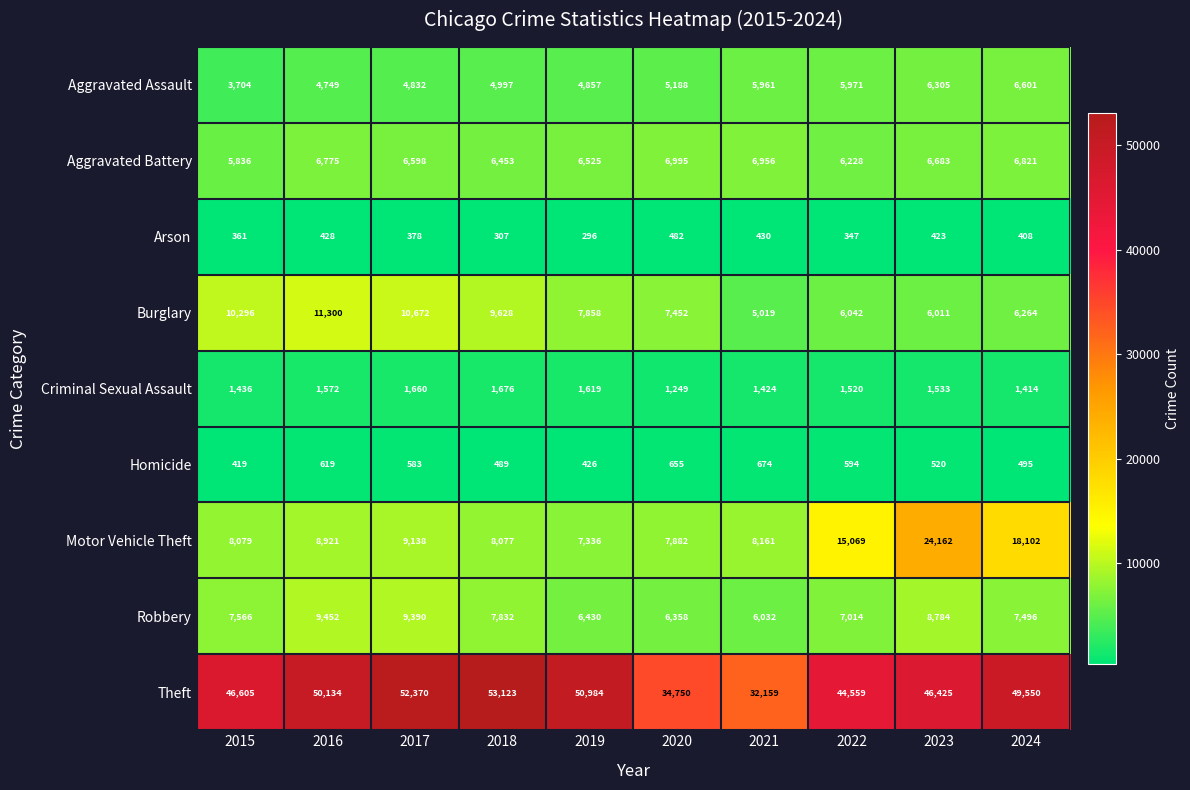

What is the greatest value displayed?

53123